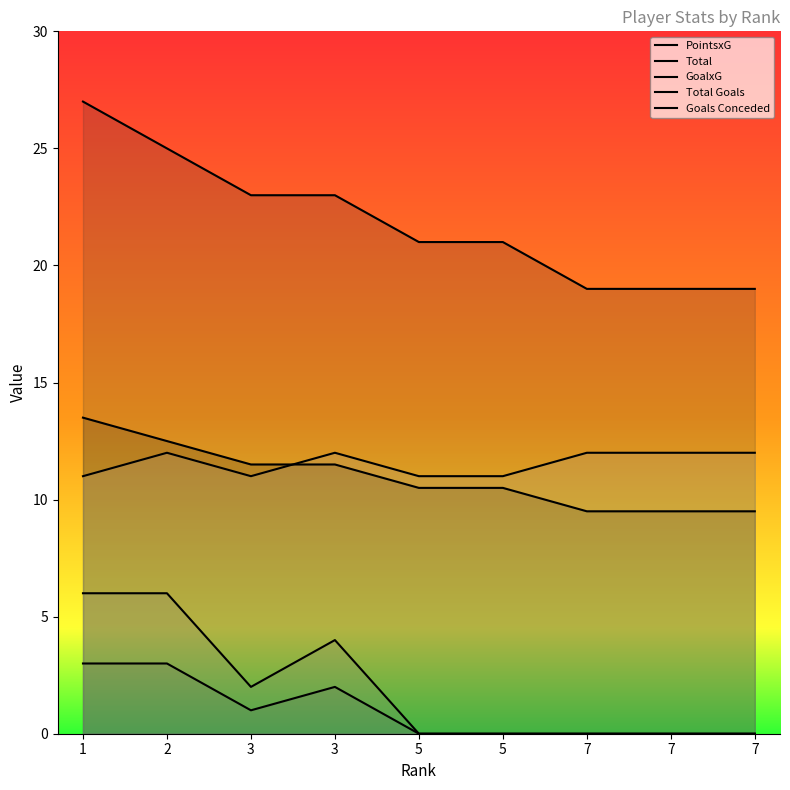

What is the difference between the Goals Conceded values at 2 and 1?

1.0